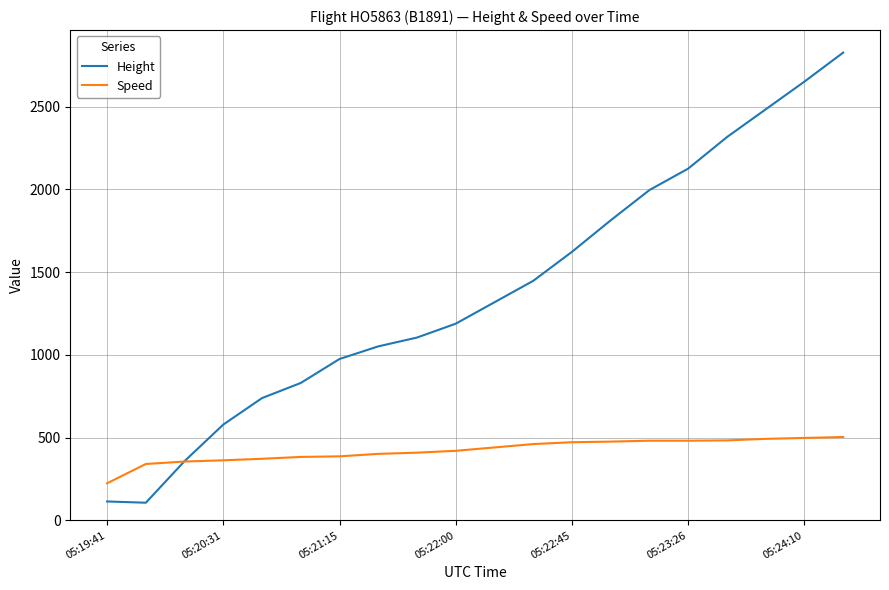

In Height, how many points are lower than both neighbors (excluding endpoints)?

1